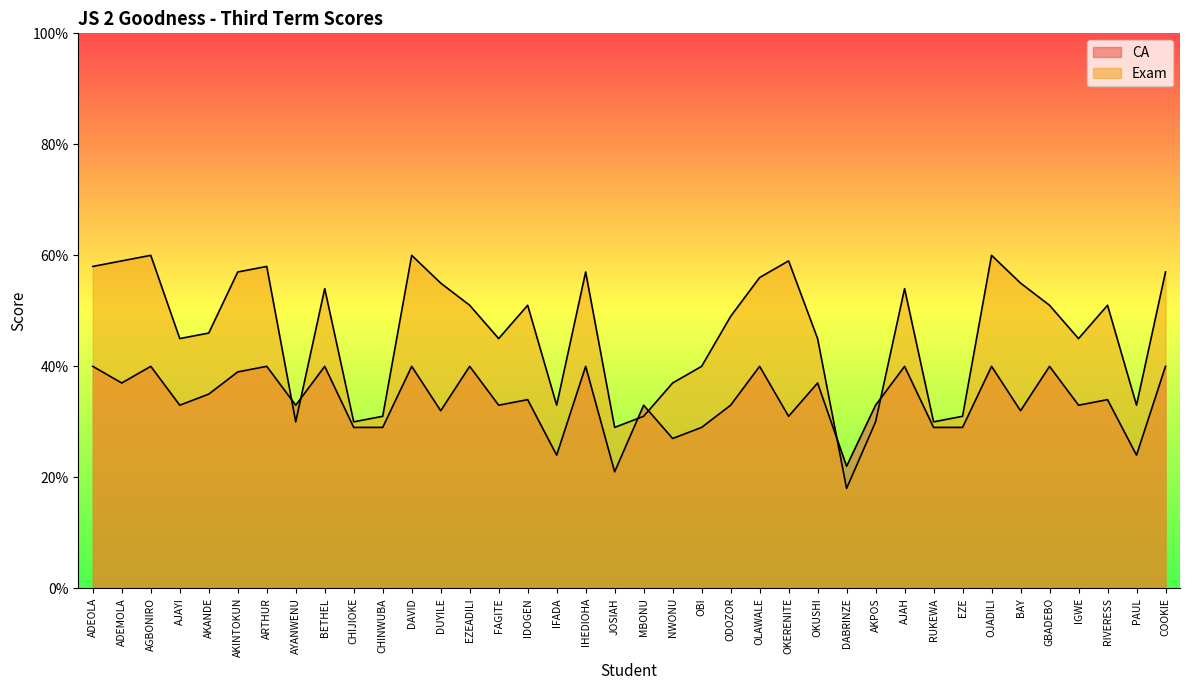

True or false: CA has a value of 58 at AKANDE.

False